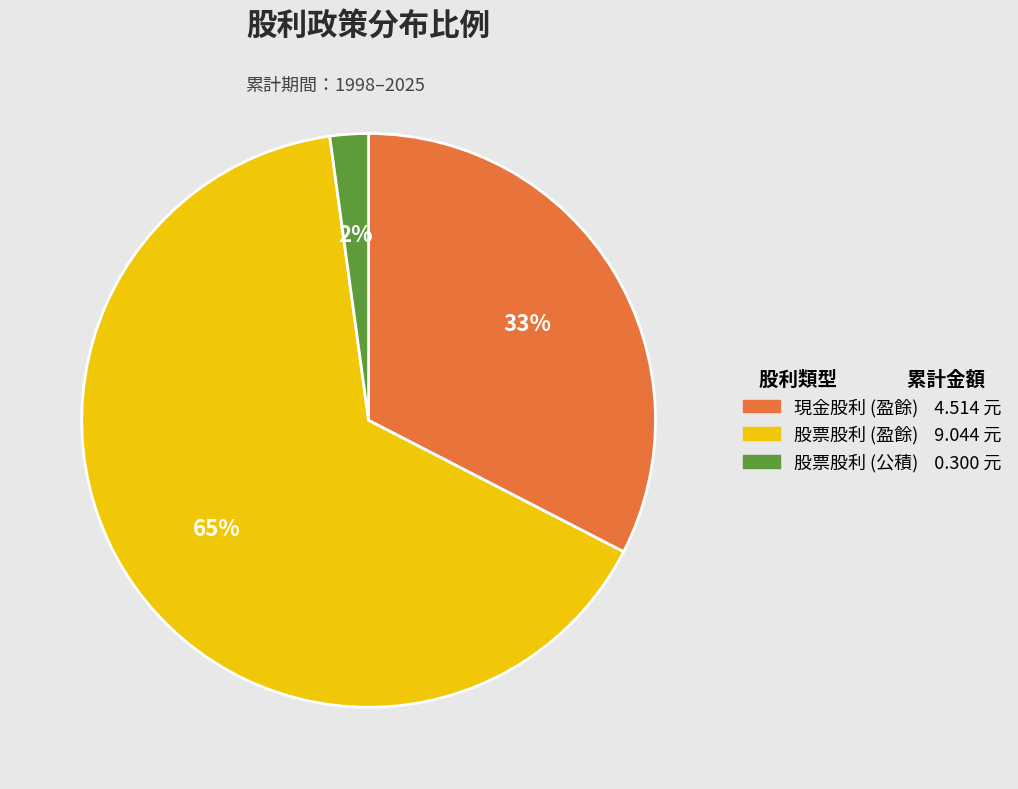

To the nearest percent, what is the average slice percentage?

33%